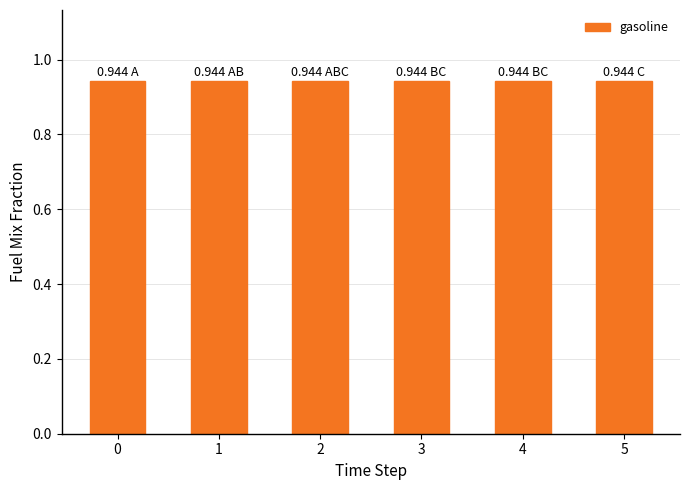

What is the maximum value for gasoline?

0.9